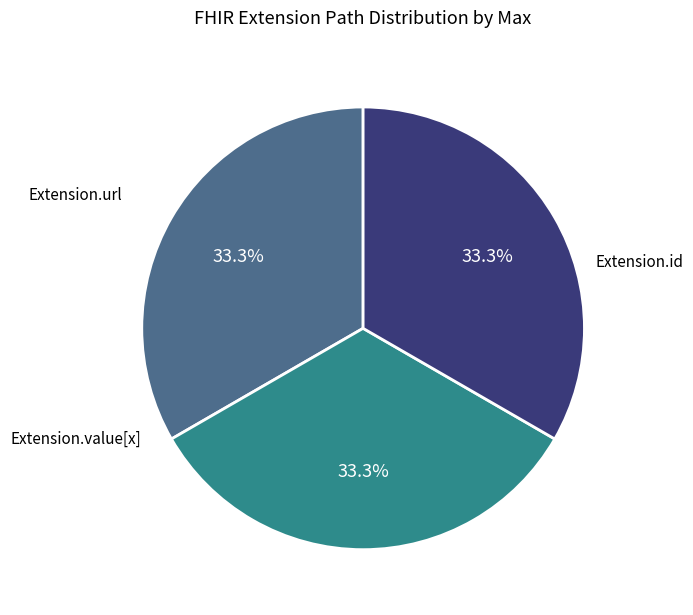

How many slices are in this pie chart?

3